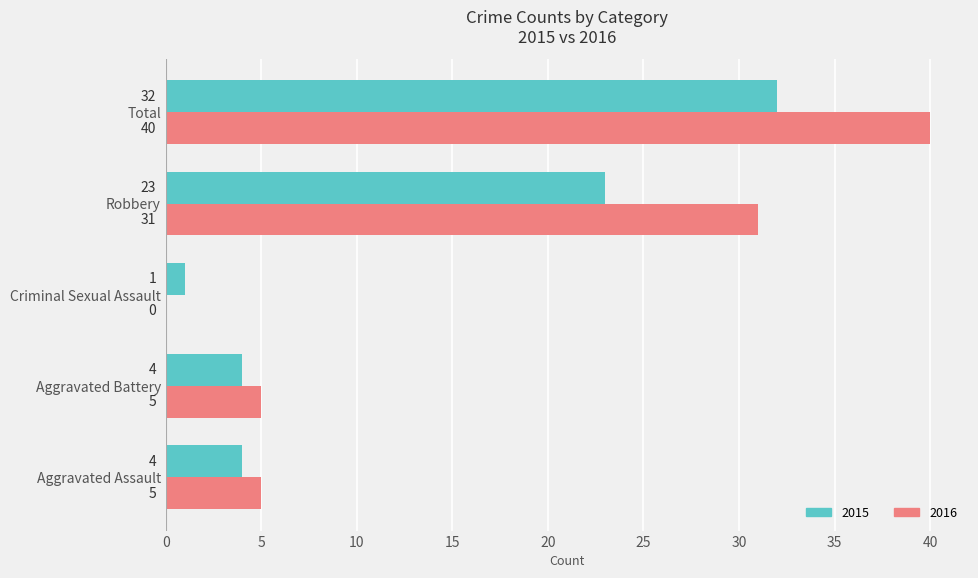

What is the total value across all series at Robbery?

54